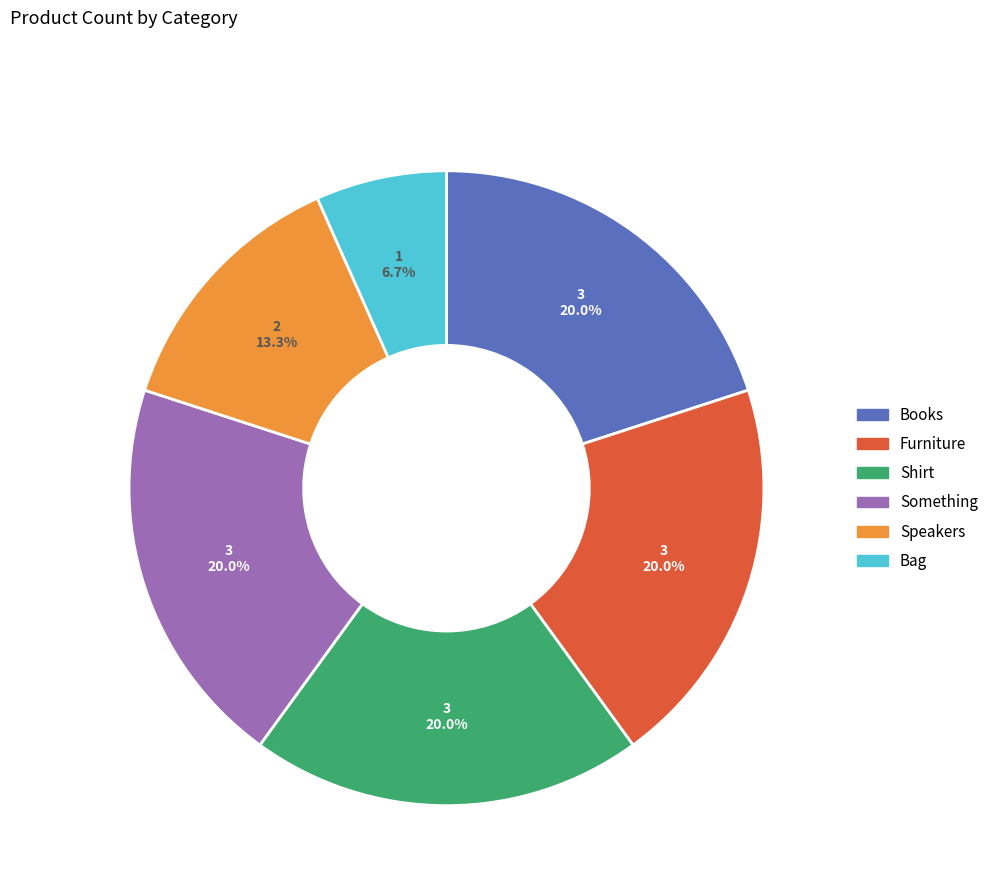

How many segments does this pie chart have?

6